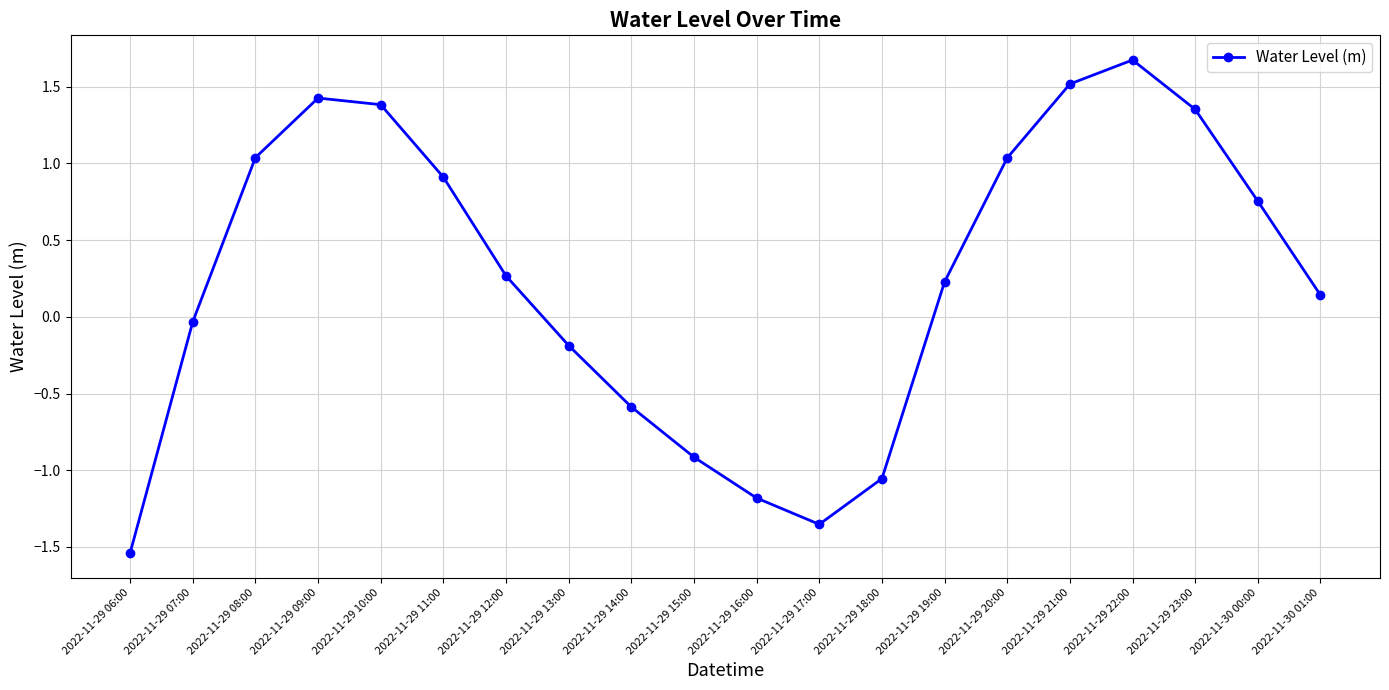

What is the maximum value shown in the chart?

1.7